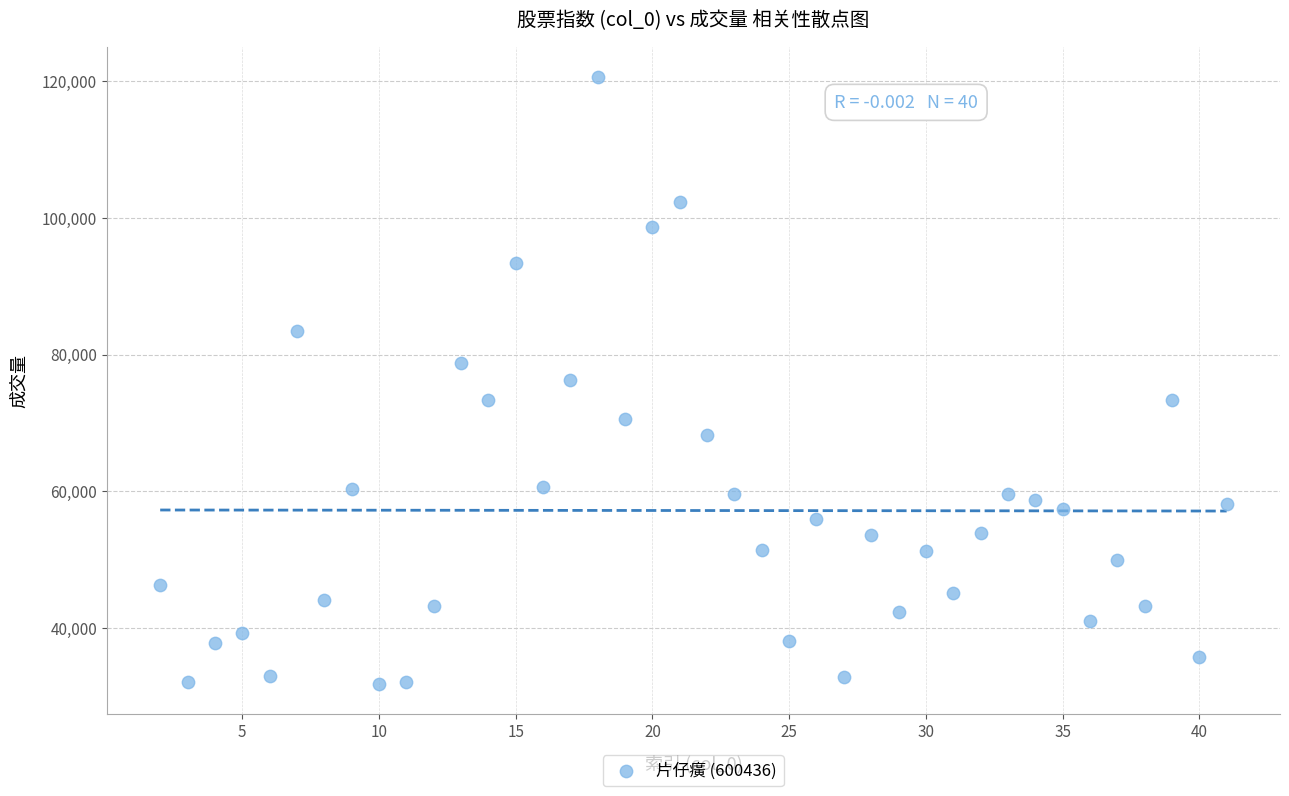

What is the range of Y values (max minus min)?

88745